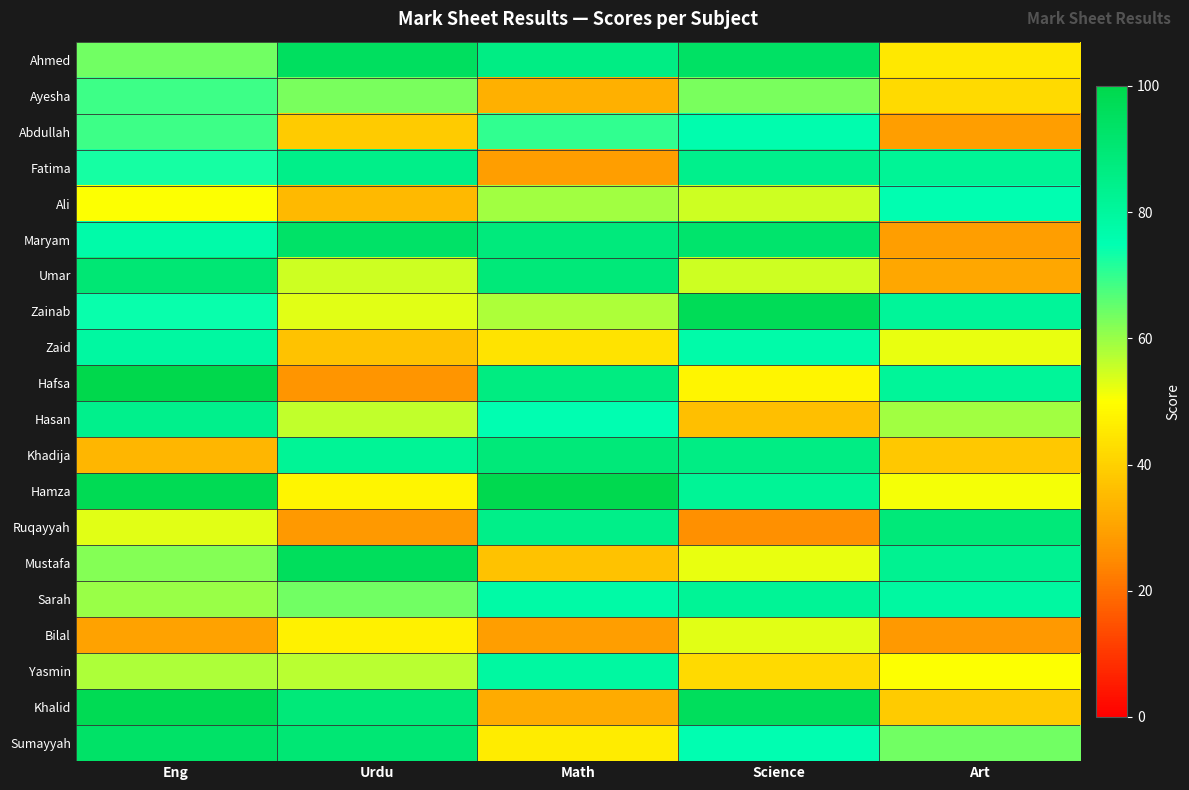

How many series are shown in this chart?

20